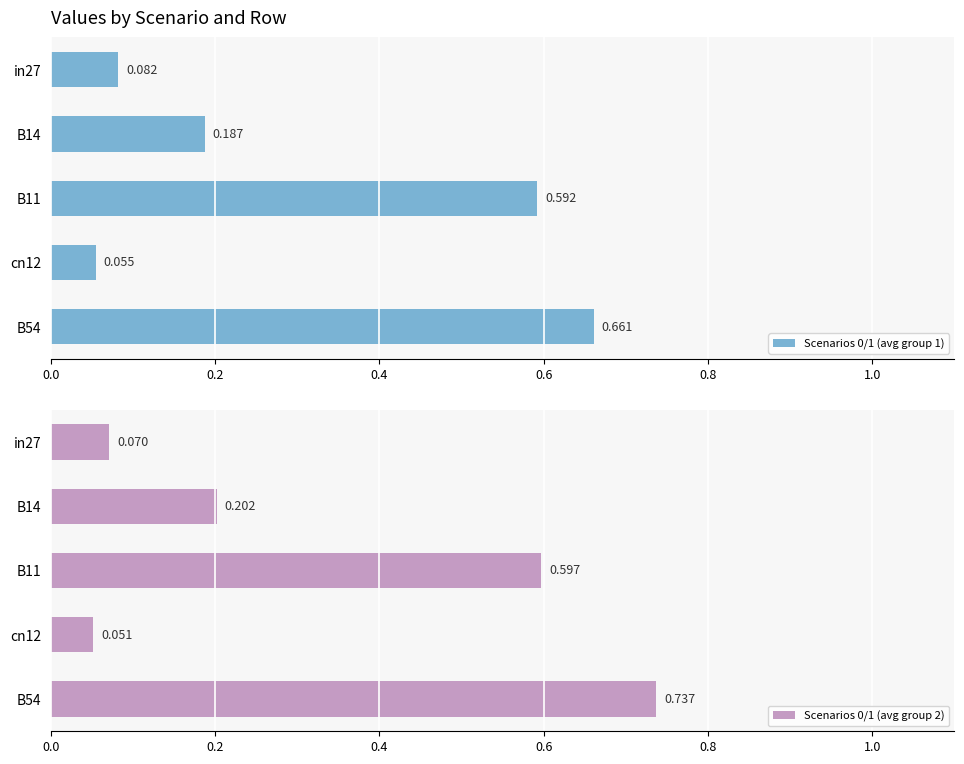

How many categories are shown in the chart?

5